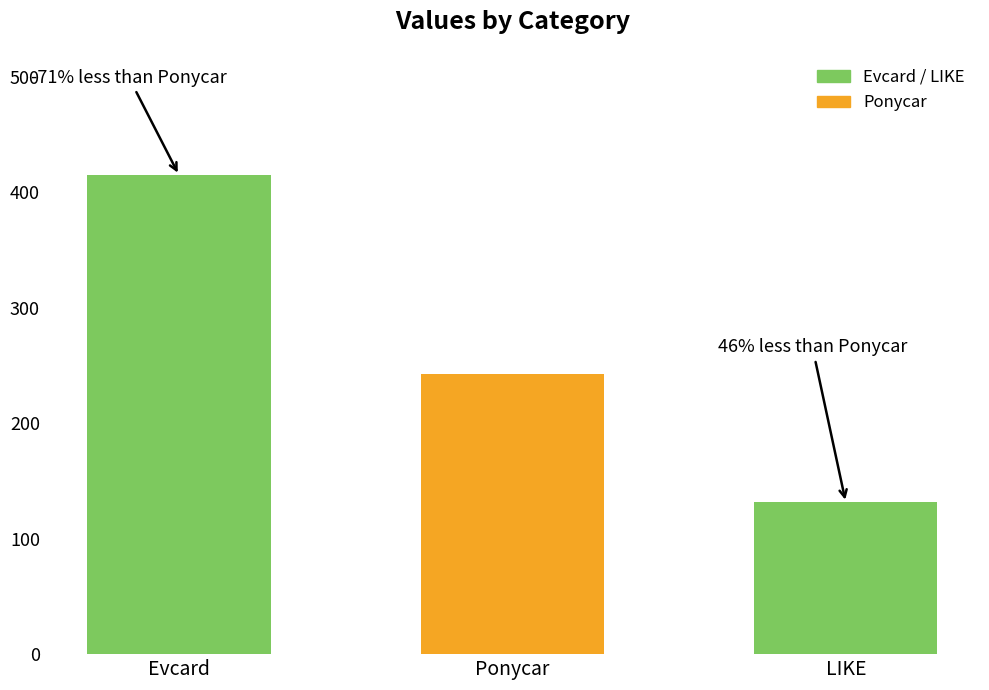

Rank the categories by value from highest to lowest.

Evcard, Ponycar, LIKE